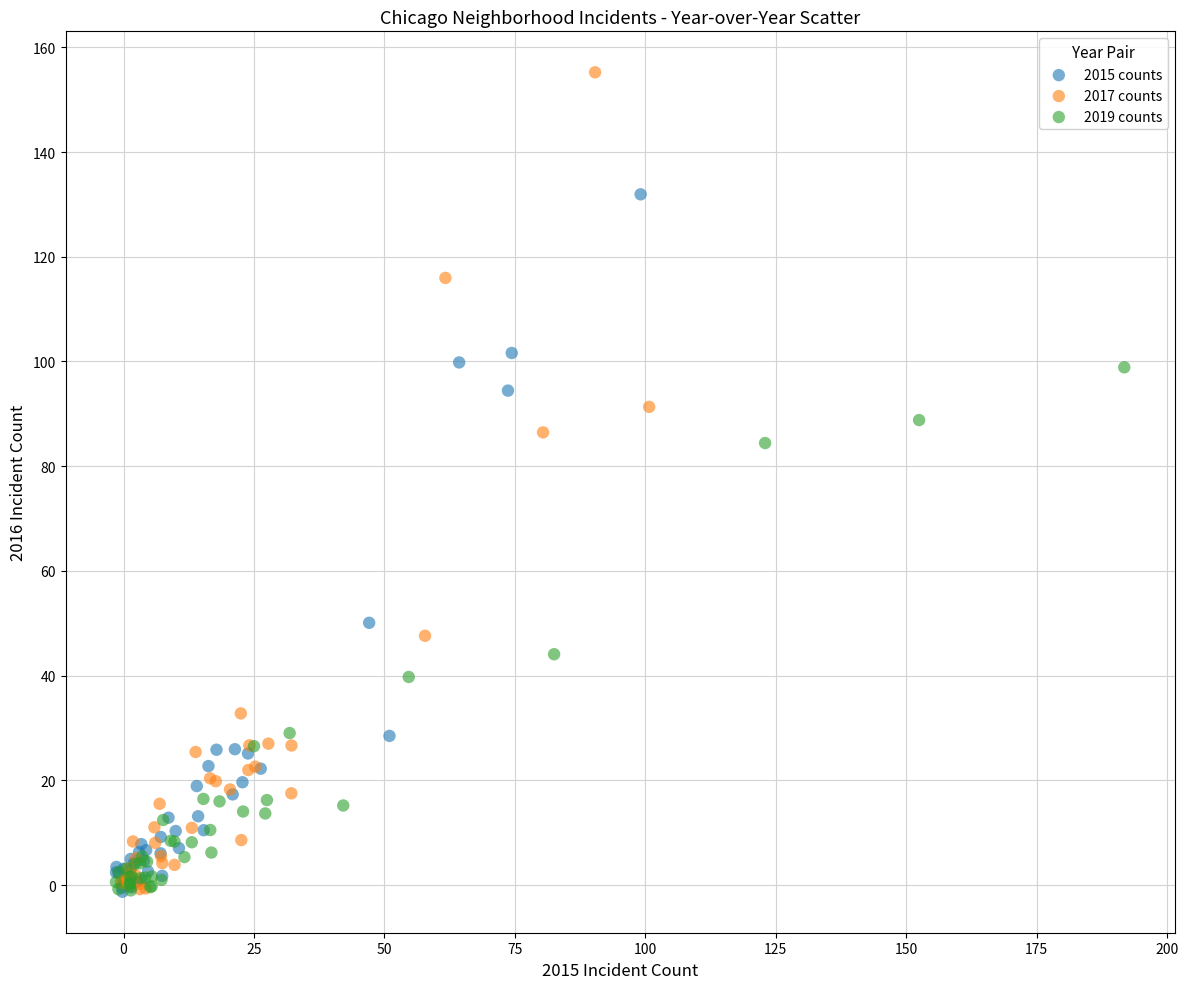

What are all the series names shown in the legend?

2015 counts, 2017 counts, 2019 counts